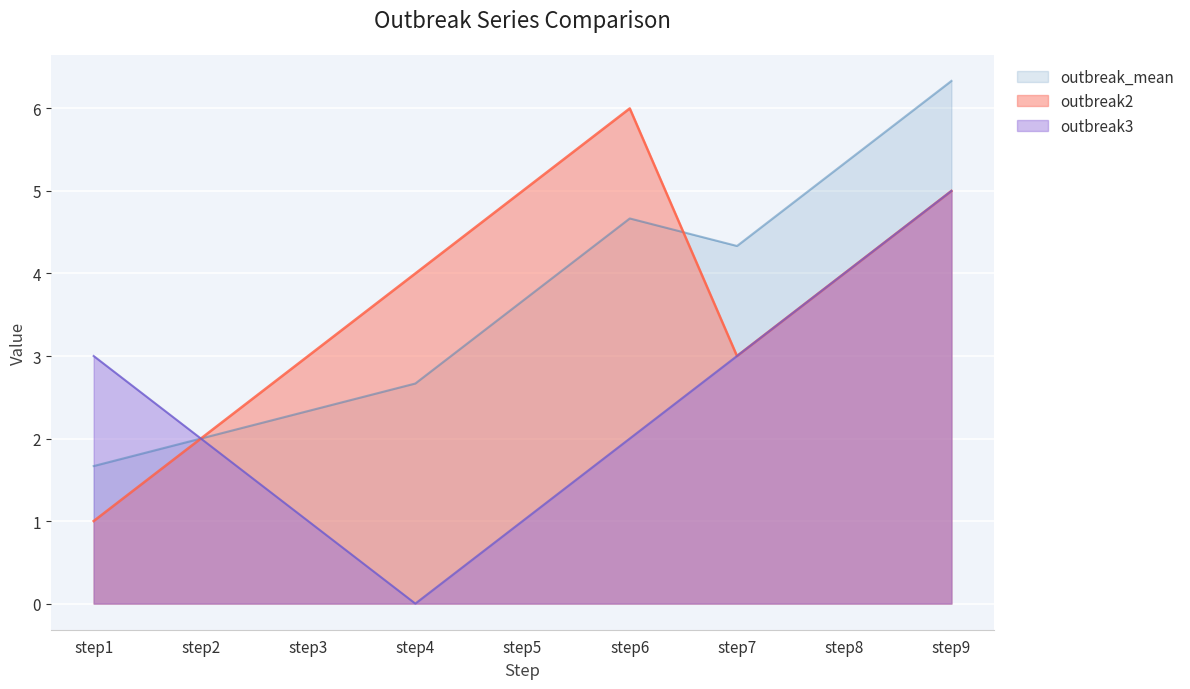

Reading right to left, list all the values displayed in this chart.

outbreak2: 5.0	4.0	3.0	6.0	5.0	4.0	3.0	2.0	1.0
outbreak3: 5.0	4.0	3.0	2.0	1.0	0.0	1.0	2.0	3.0
outbreak_mean: 6.3	5.3	4.3	4.7	3.7	2.7	2.3	2.0	1.7